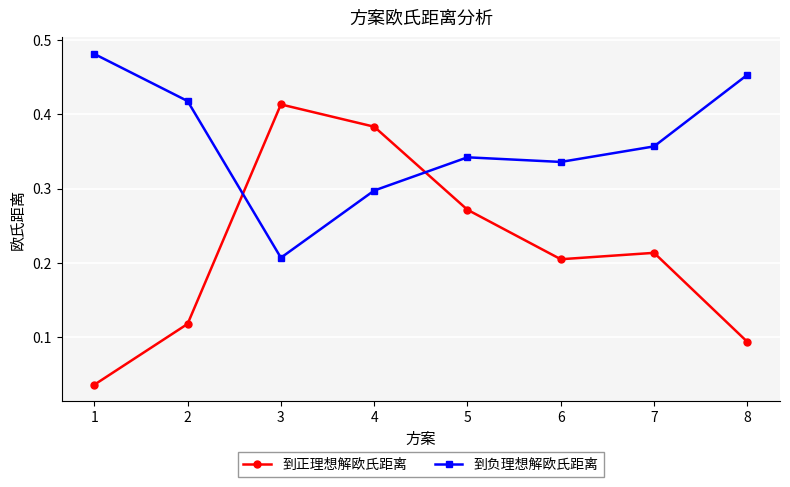

Which category has the lowest value in the 到正理想解欧氏距离 series?

1